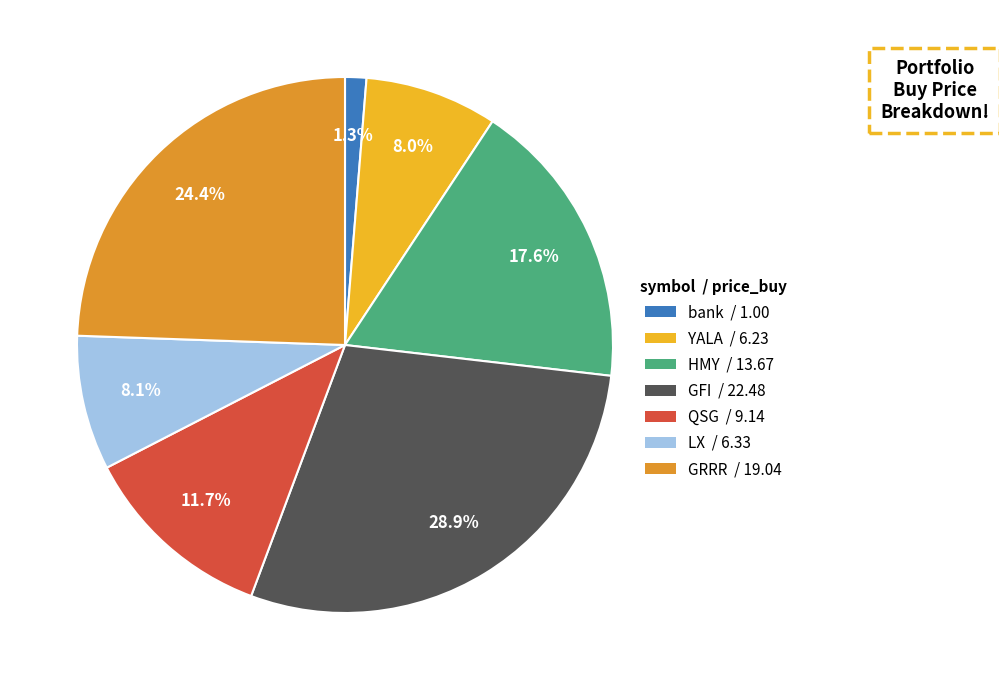

The YALA slice represents 1% of the pie. True or false?

False